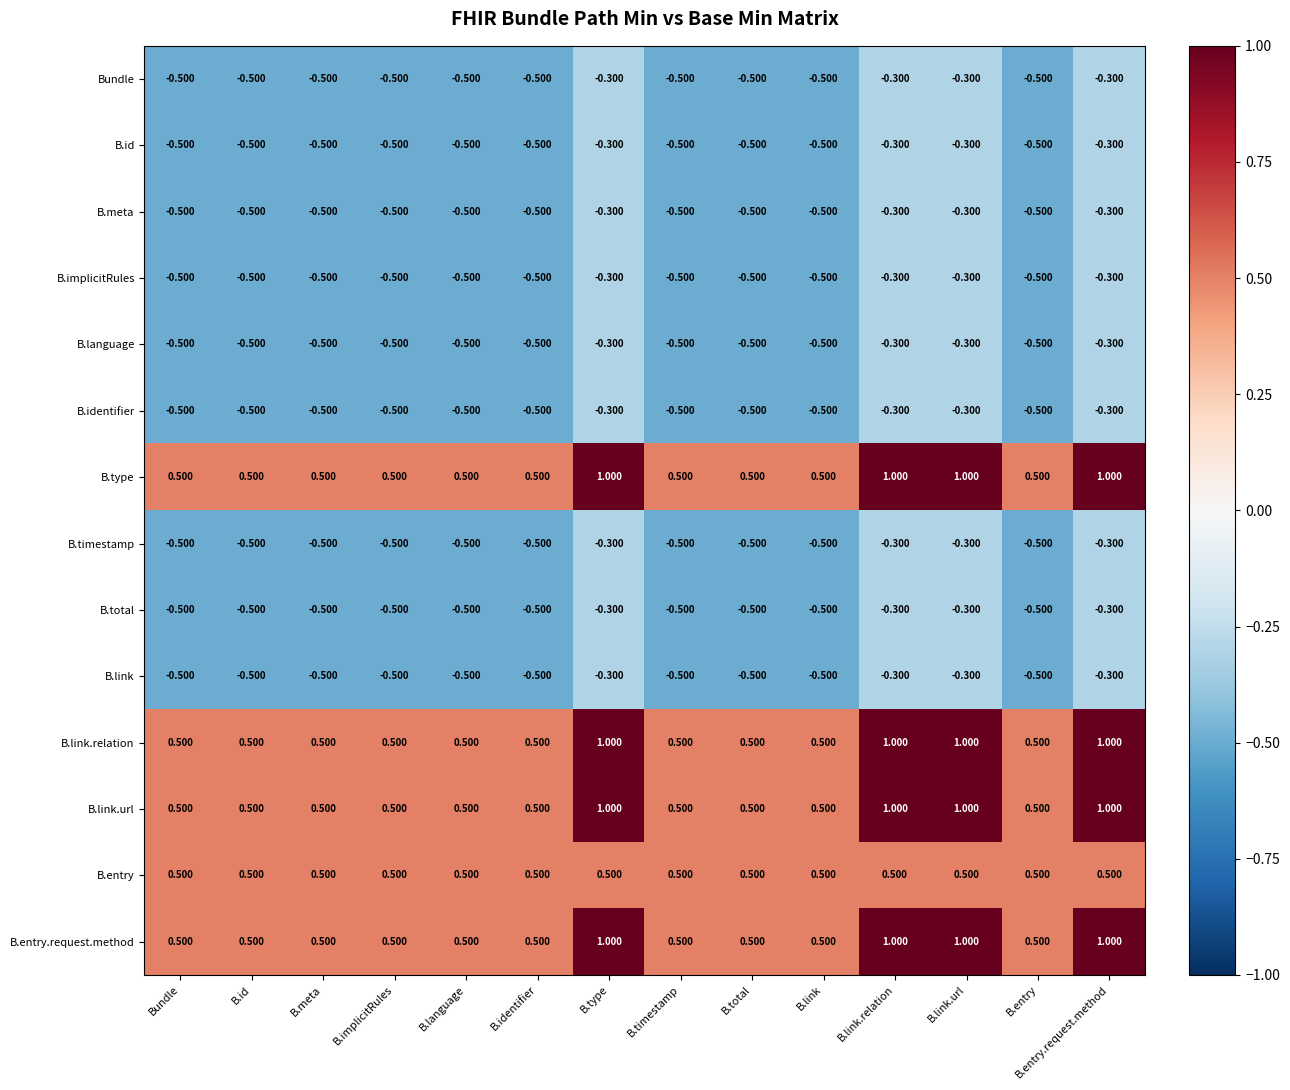

Is the value of B.type at B.meta greater than the value of B.id at B.link.relation?

Yes